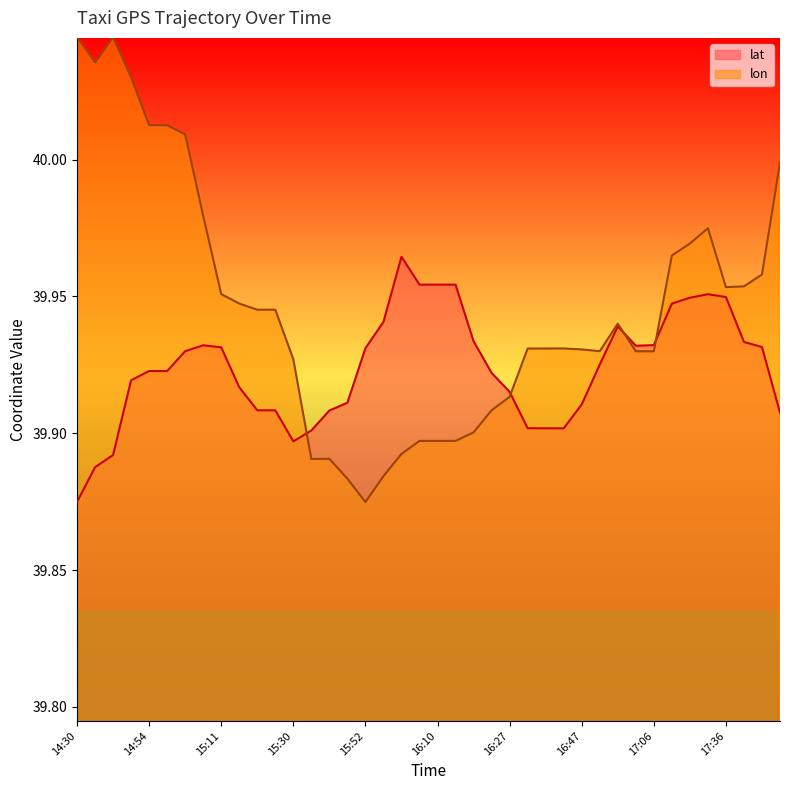

What is the greatest value displayed?

40.0